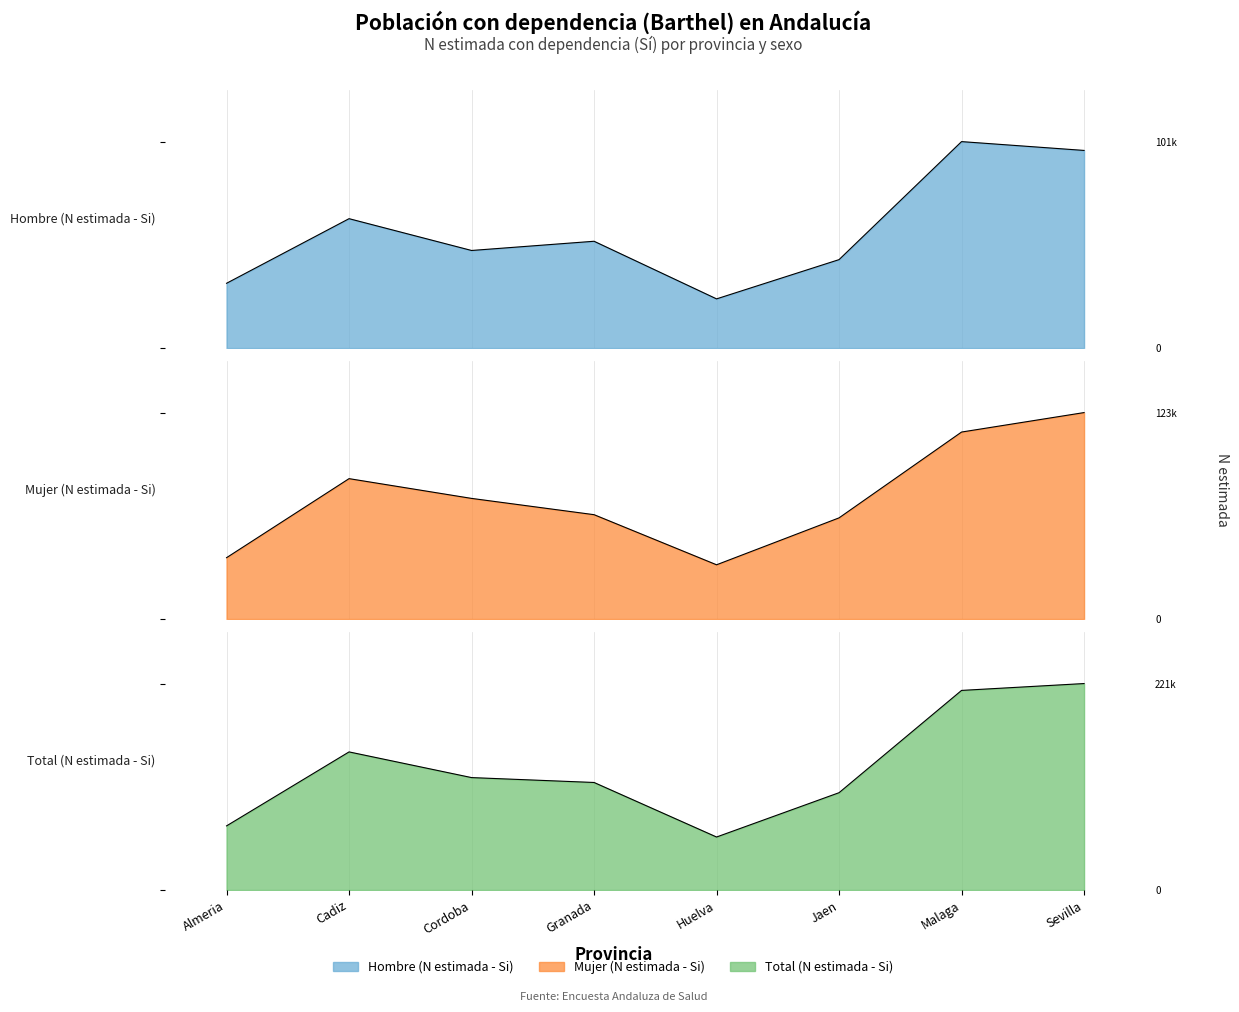

What position from the right is Jaen?

3